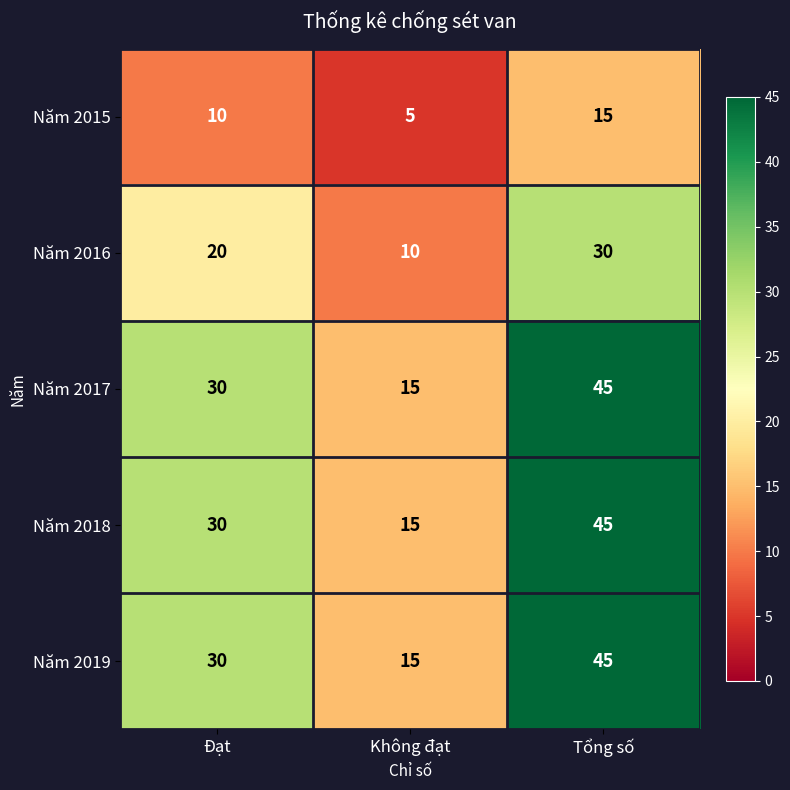

What is the total value across all series at Tổng số?

180